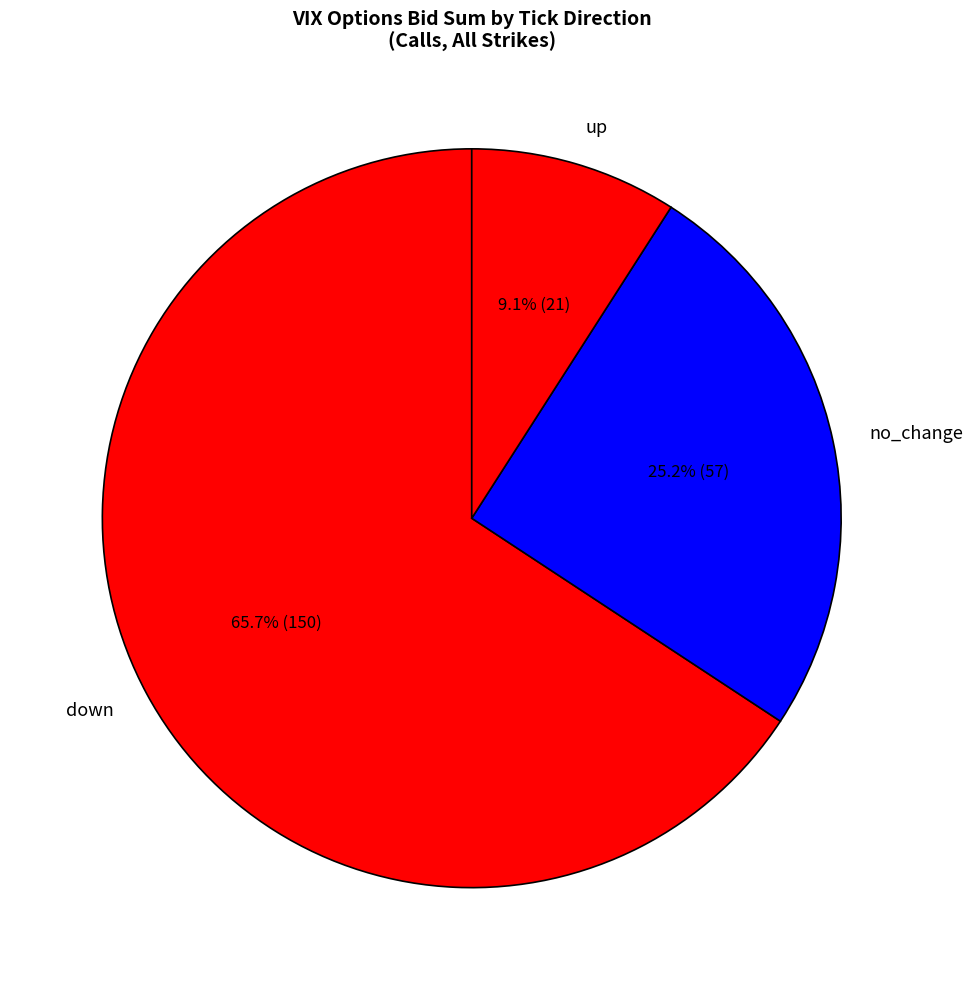

Which category has the biggest portion of the pie?

down